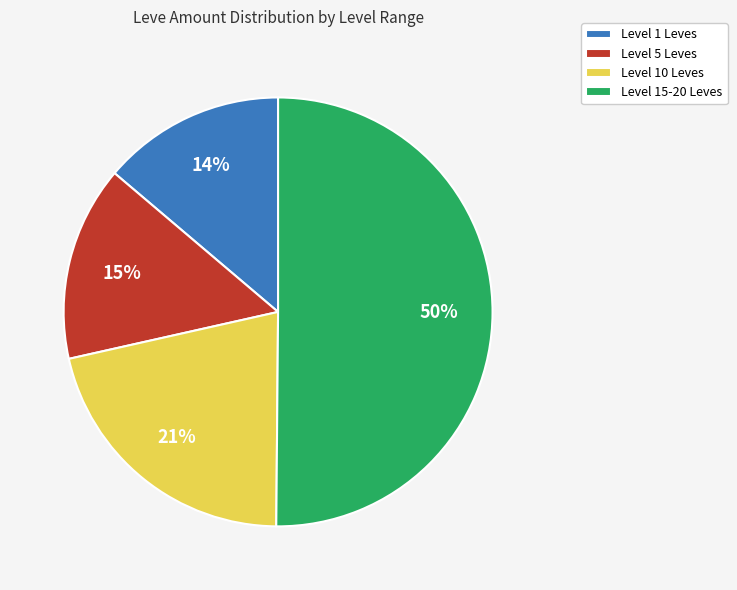

Between Level 10 Leves and Level 15-20 Leves, which is larger?

Level 15-20 Leves